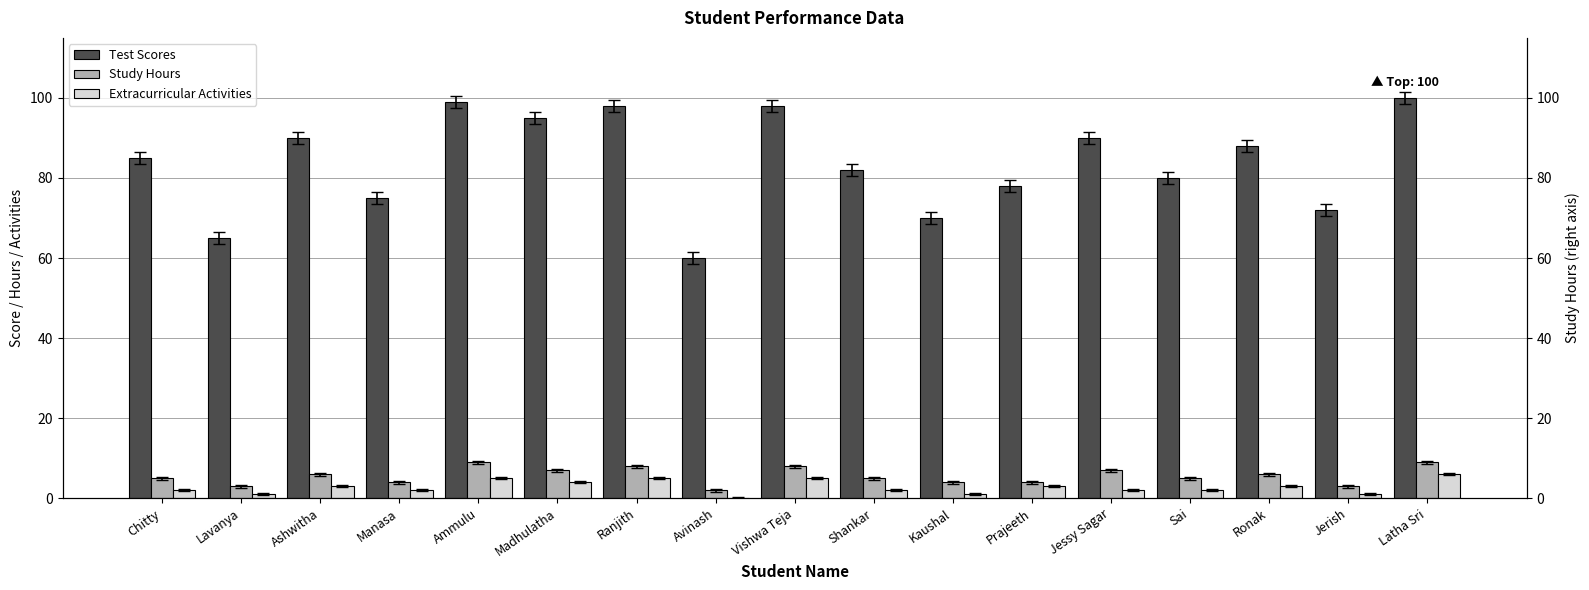

What is the label of the 7th bar from the left?

Ranjith